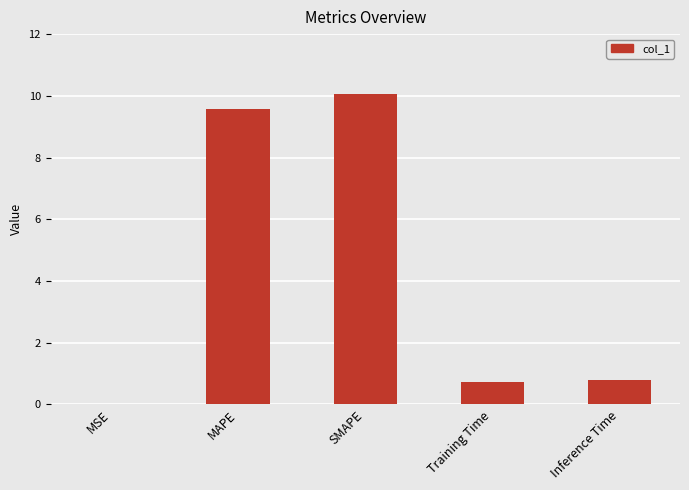

What is the sum of the values at MSE and Inference Time?

0.8